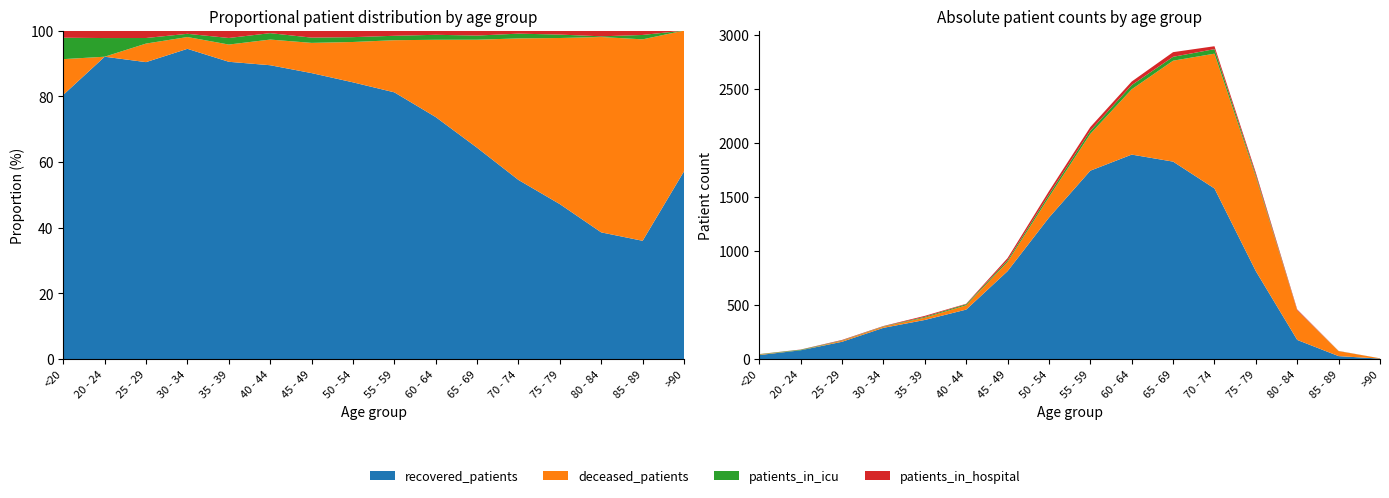

Reading left to right, extract all data points from this chart.

recovered_patients: <20=37	20 - 24=81	25 - 29=160	30 - 34=289	35 - 39=362	40 - 44=458	45 - 49=814	50 - 54=1310	55 - 59=1745	60 - 64=1894	65 - 69=1829	70 - 74=1580	75 - 79=814	80 - 84=177	85 - 89=27	>90=4
deceased_patients: <20=5	20 - 24=0	25 - 29=10	30 - 34=11	35 - 39=21	40 - 44=40	45 - 49=86	50 - 54=191	55 - 59=341	60 - 64=605	65 - 69=935	70 - 74=1249	75 - 79=873	80 - 84=273	85 - 89=46	>90=3
patients_in_icu: <20=3	20 - 24=5	25 - 29=3	30 - 34=3	35 - 39=8	40 - 44=10	45 - 49=15	50 - 54=23	55 - 59=29	60 - 64=39	65 - 69=36	70 - 74=42	75 - 79=18	80 - 84=1	85 - 89=1	>90=0
patients_in_hospital: <20=1	20 - 24=2	25 - 29=4	30 - 34=3	35 - 39=9	40 - 44=4	45 - 49=20	50 - 54=31	55 - 59=34	60 - 64=33	65 - 69=43	70 - 74=27	75 - 79=21	80 - 84=8	85 - 89=1	>90=0